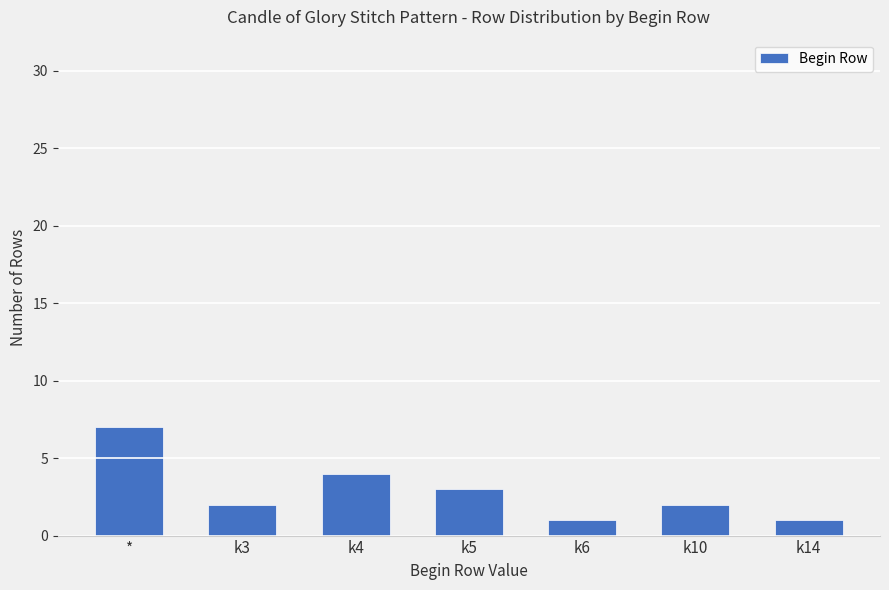

What is the change in value from * to k10?

-5